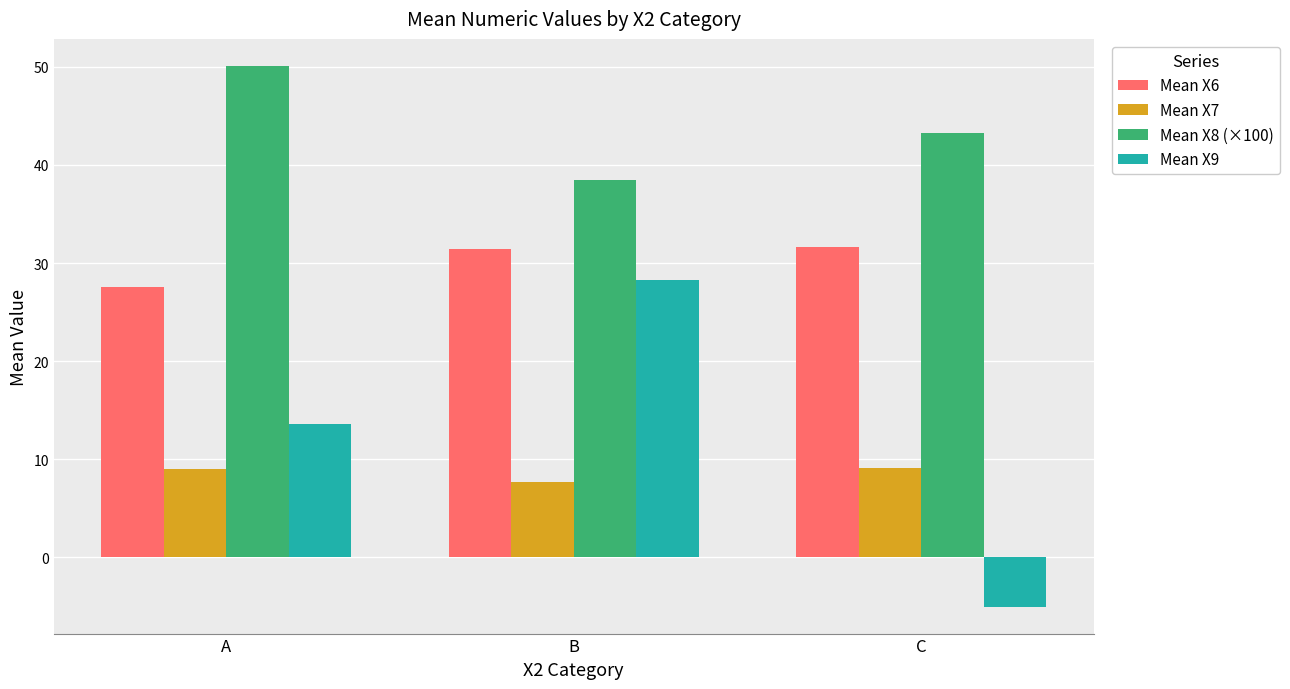

Which label corresponds to the smallest value in the chart?

C